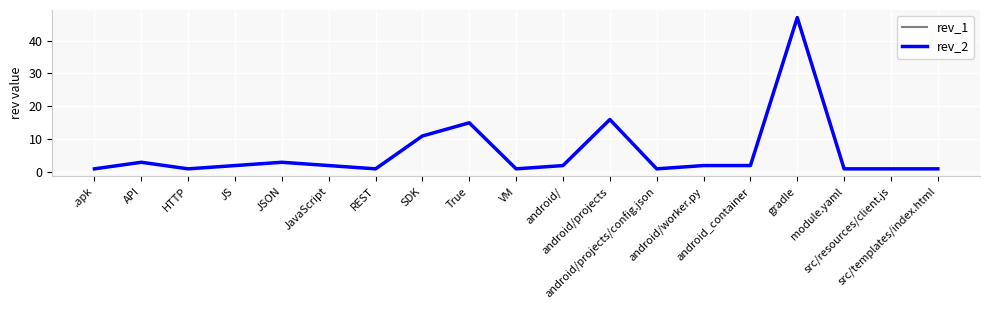

Does the chart have visible grid lines?

Yes